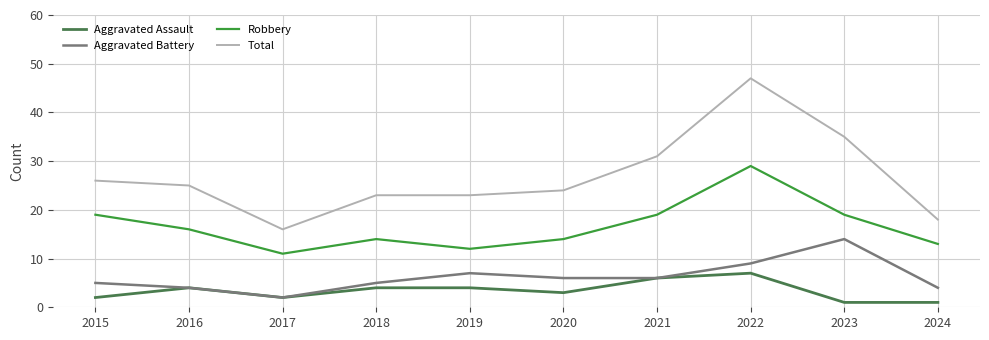

True or false: Aggravated Battery and Total intersect in this chart.

False